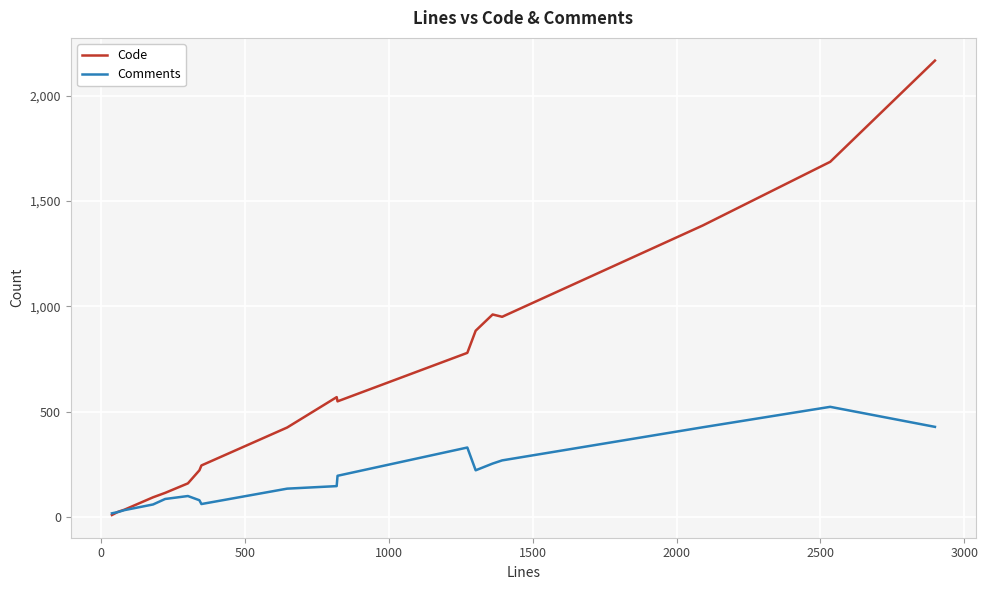

Rank the series by their average value, from highest to lowest.

Code, Comments